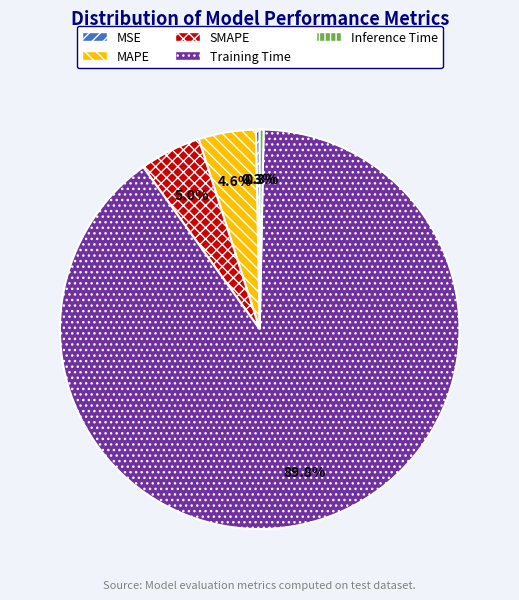

What portion of the pie excludes SMAPE?

95.0%